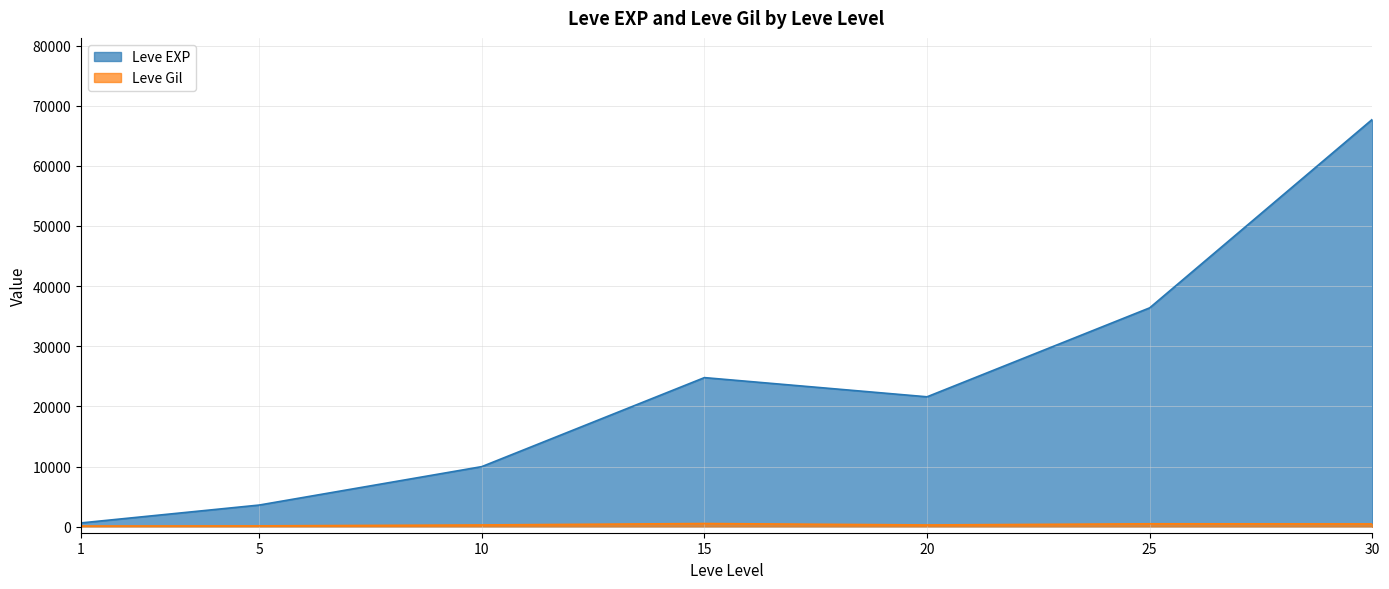

At which label is Leve EXP closest to 34180?

25